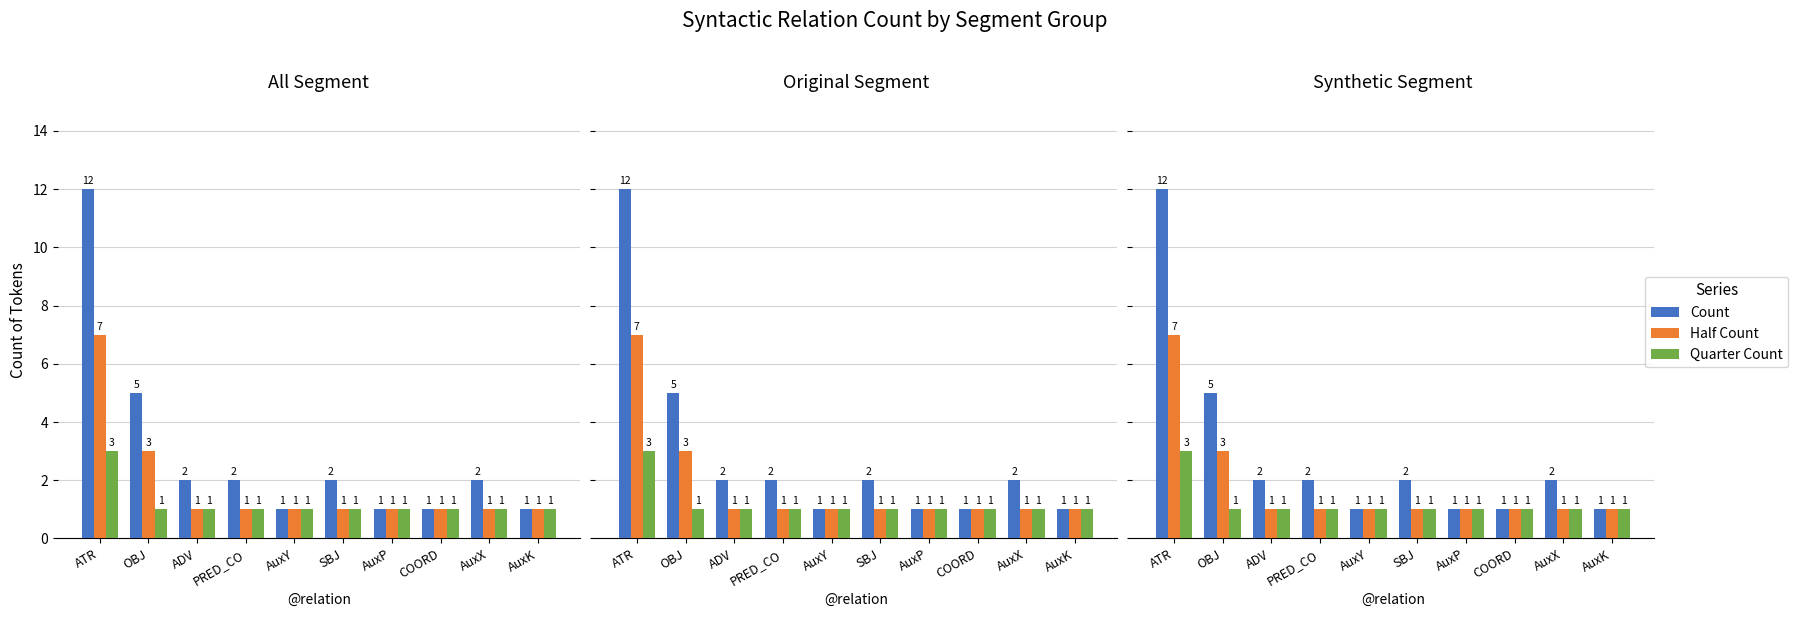

What position from the left is AuxP?

7